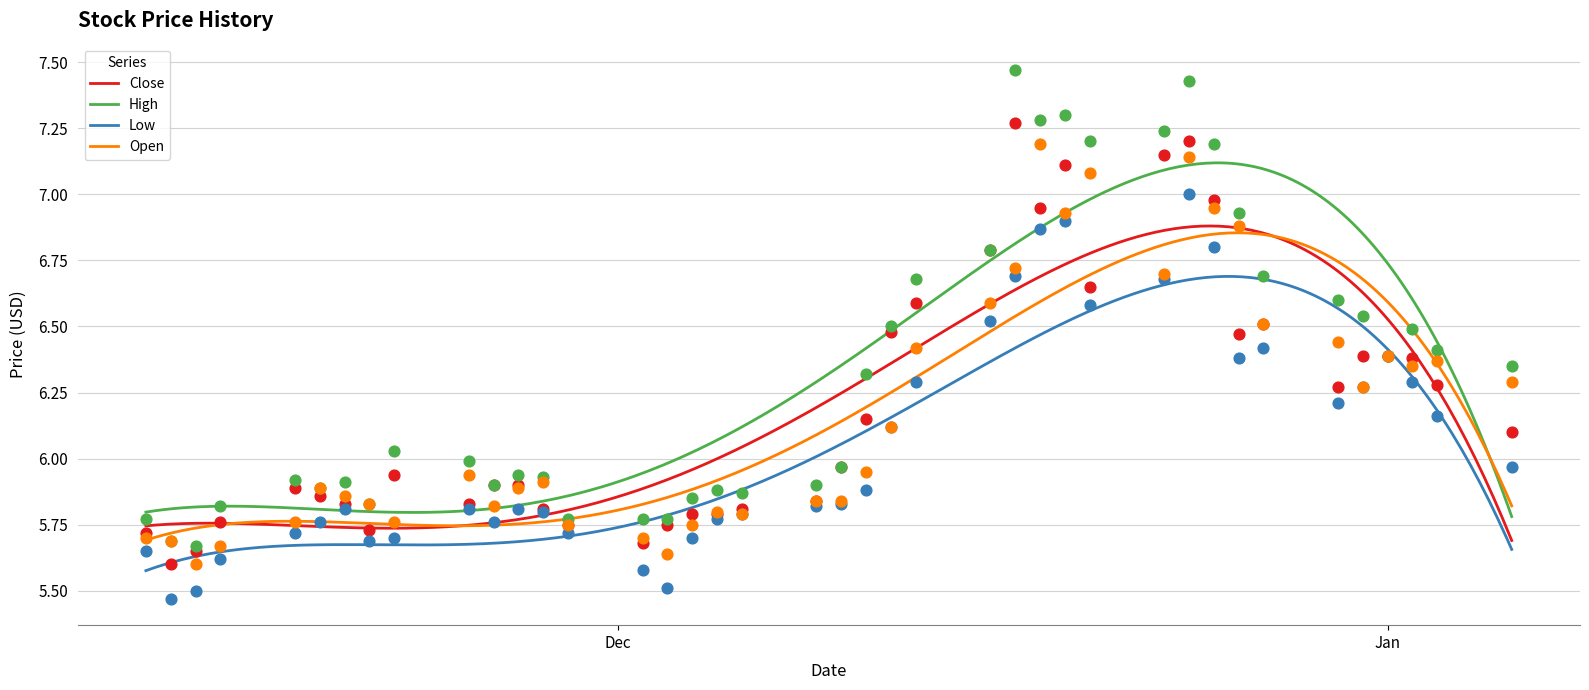

What are all the series names shown in the legend?

Close, High, Low, Open